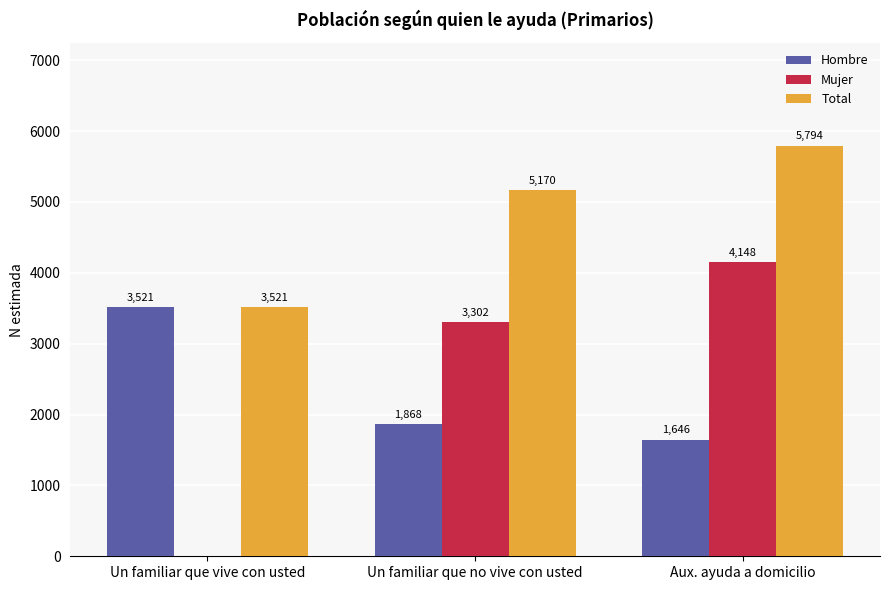

At which category is the sum across all series the highest?

Aux. ayuda a domicilio